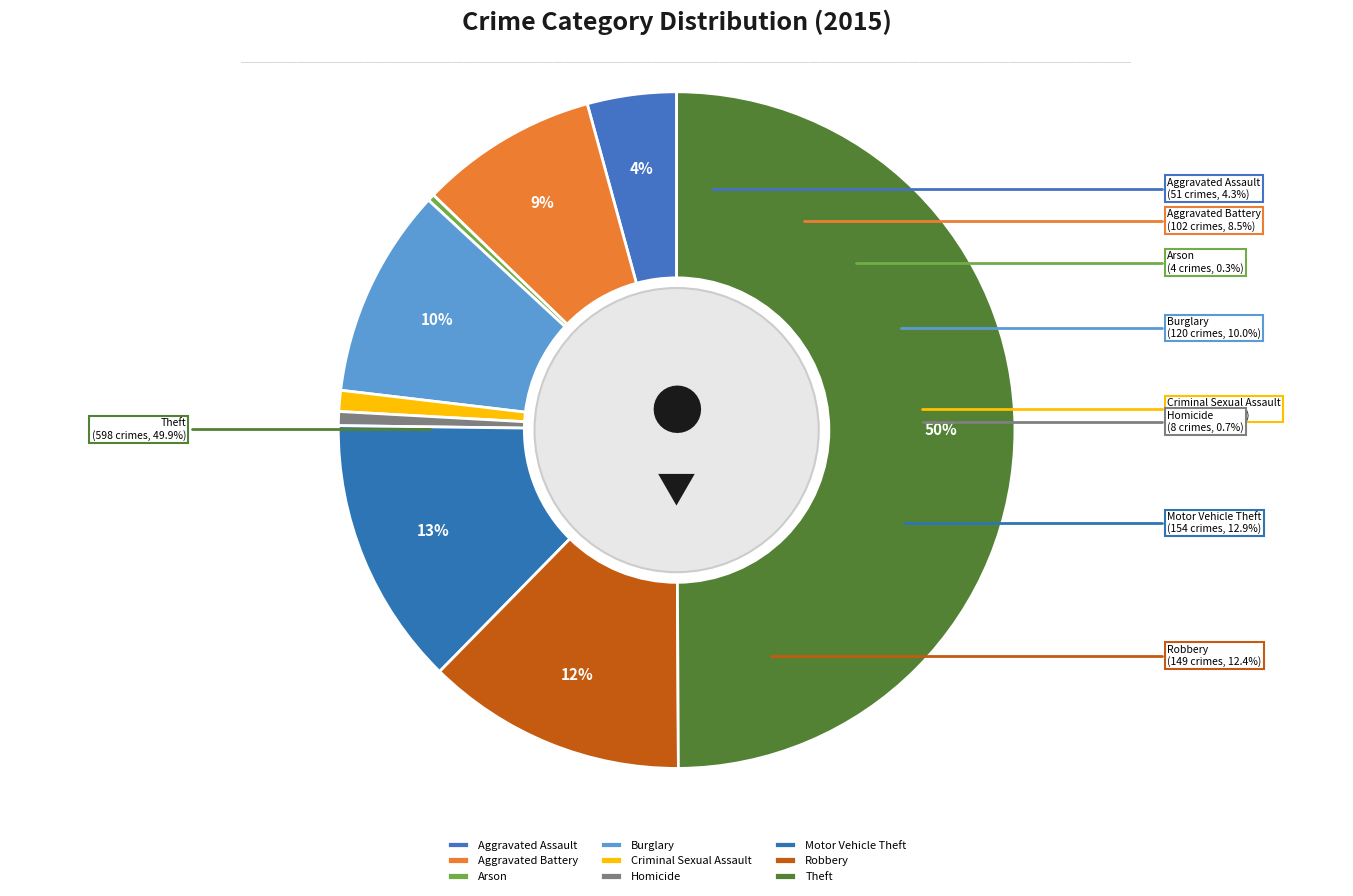

What is the largest slice in the pie chart?

Theft